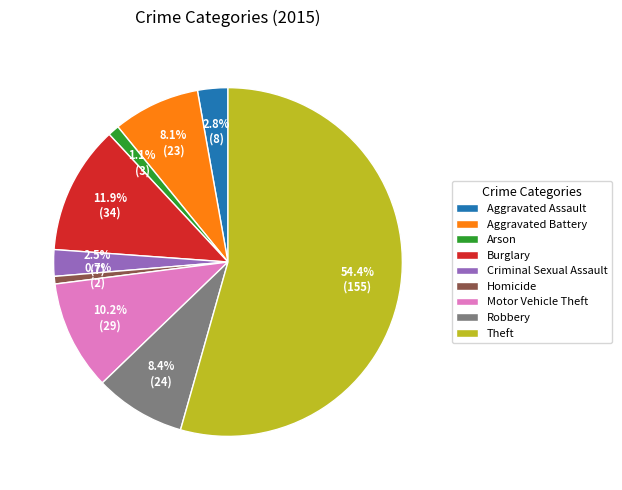

Is there a majority slice in this chart?

Yes